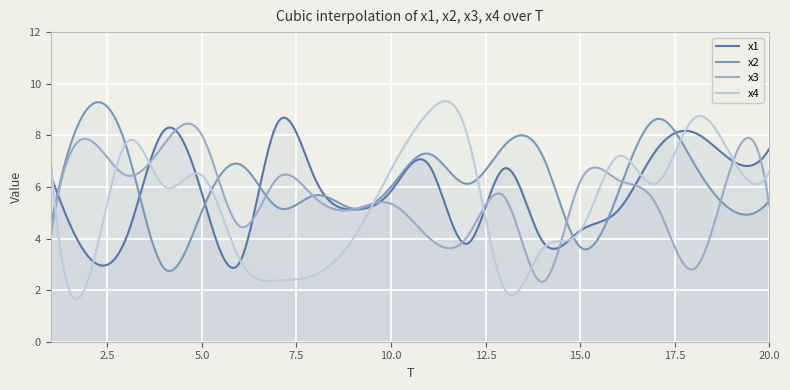

What is the difference between the maximum and minimum values in the x4 series?

7.7